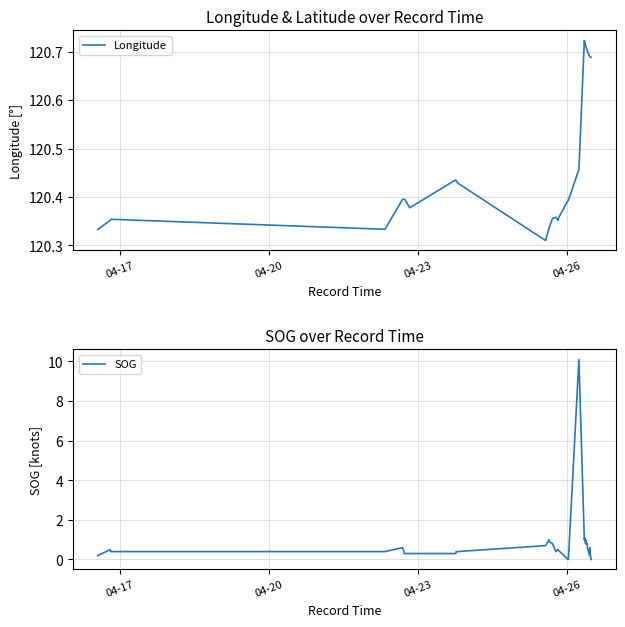

Rank the series by their maximum value, from lowest to highest.

SOG, Longitude